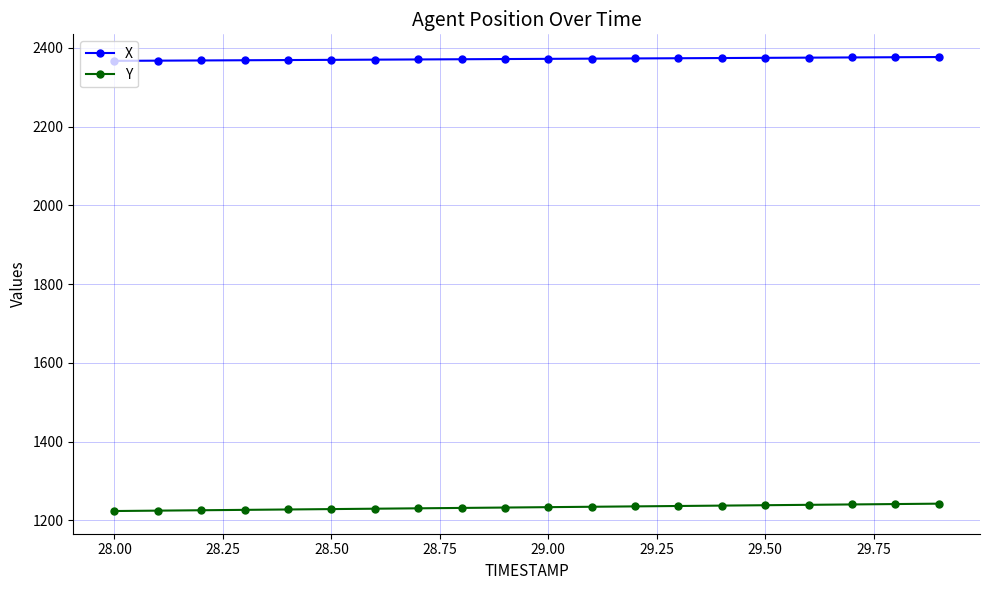

True or false: X and Y cross at least once.

False